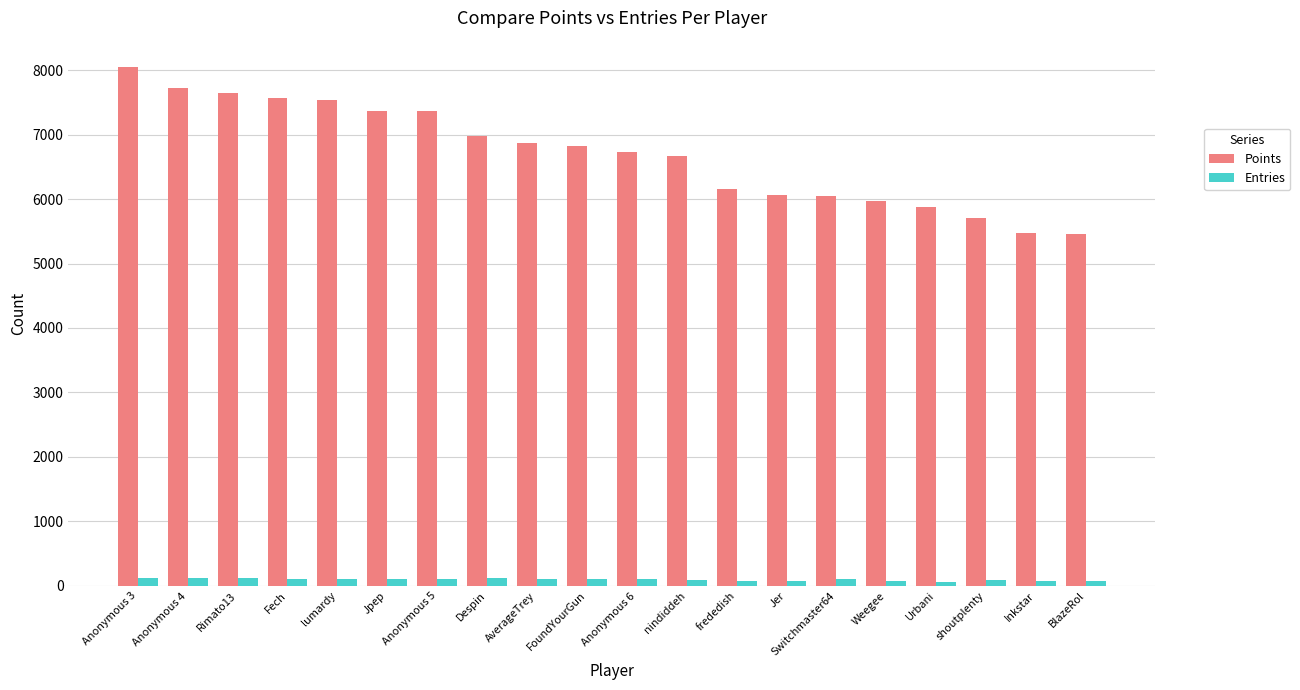

Is it true that Points equals 1901 at Weegee?

False